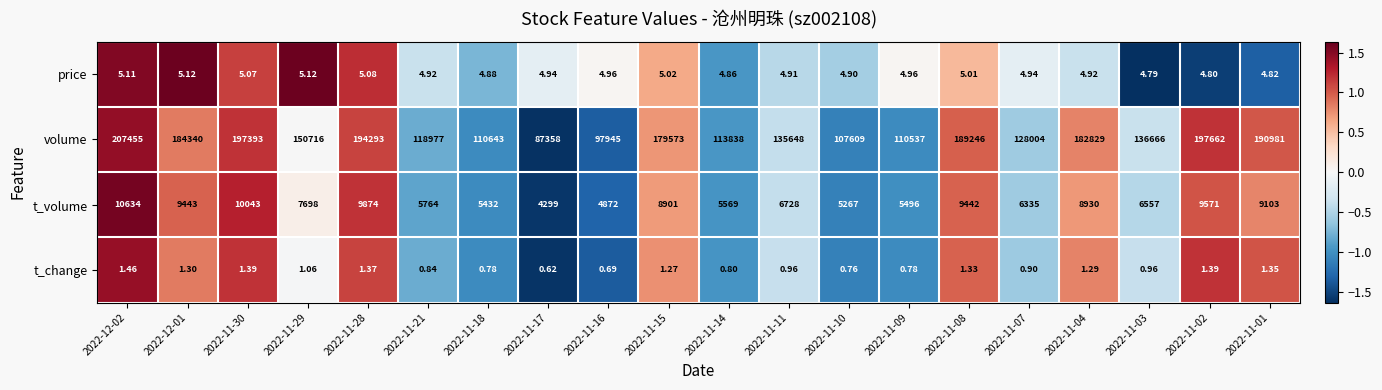

Which series has the largest range (max minus min)?

volume